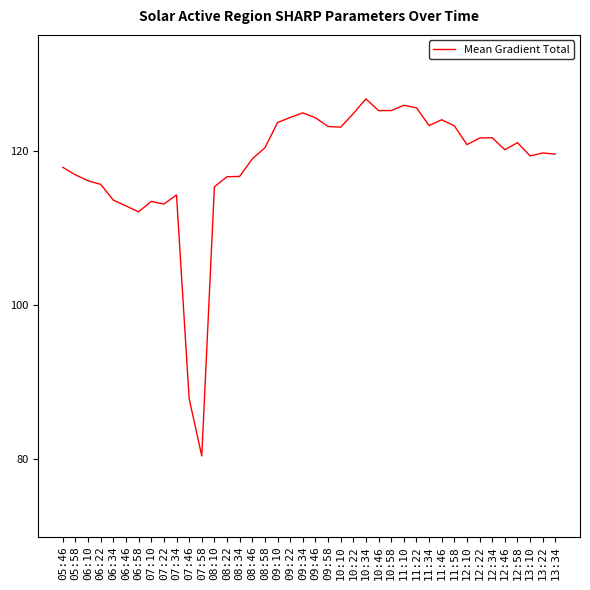

What is the change in value from 07:34 to 07:58?

-33.8